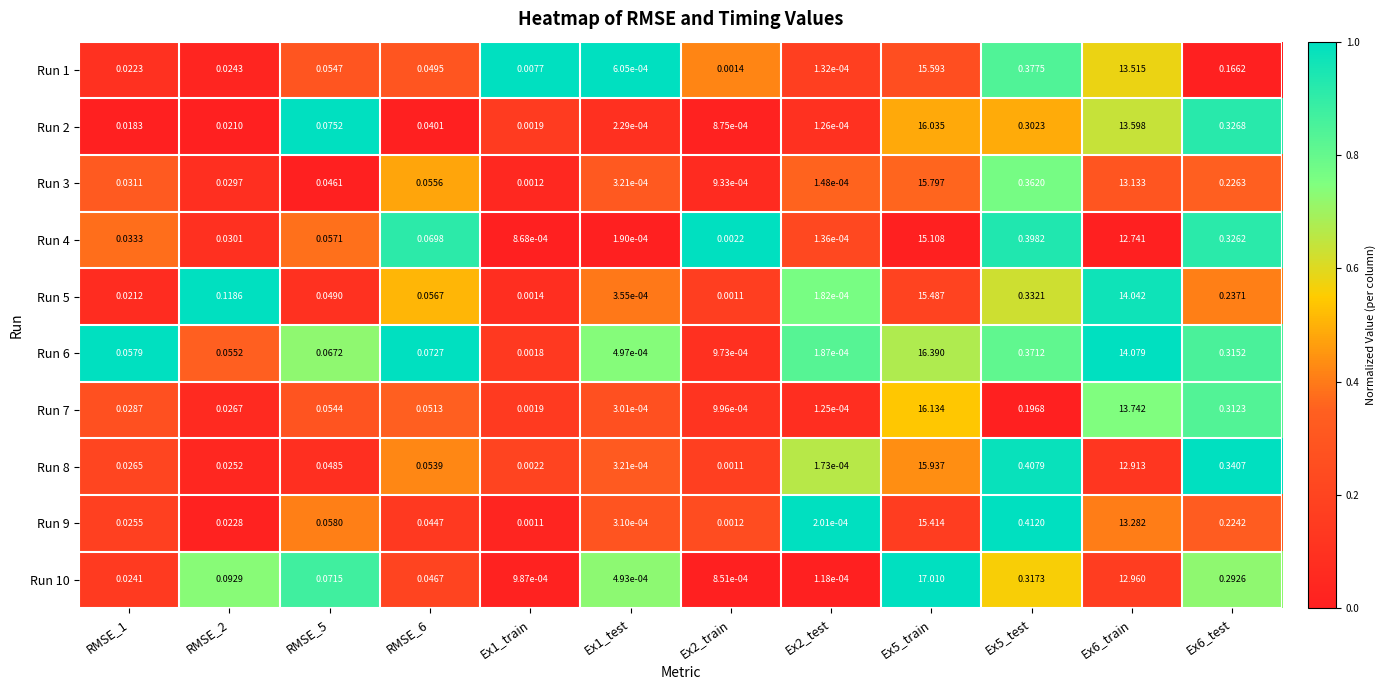

How many series are shown in this chart?

10